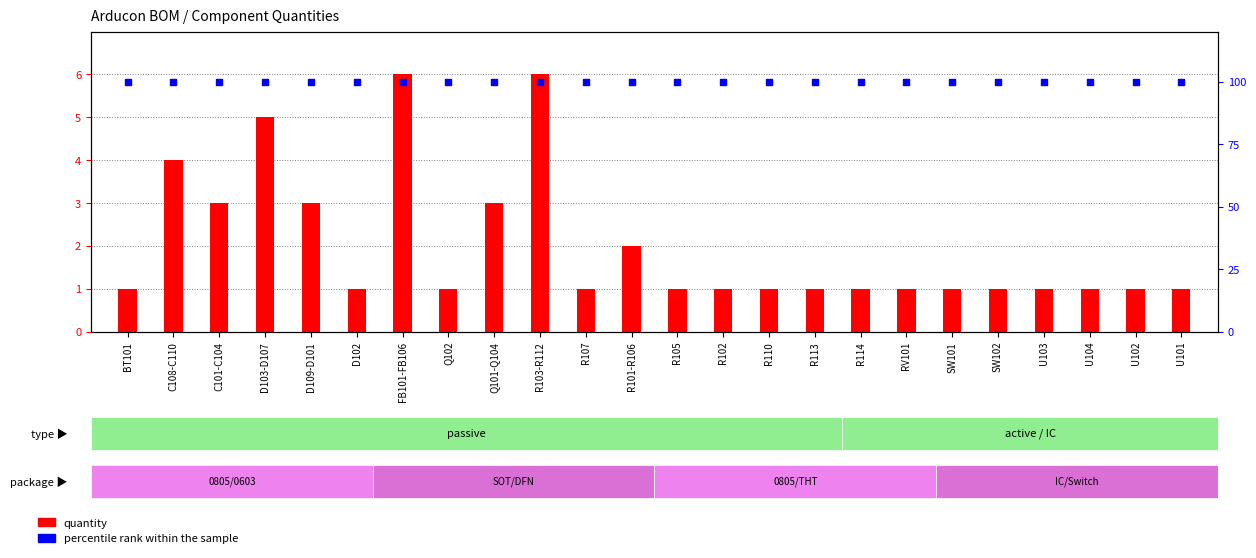

Is the value of quantity at FB101-FB106 greater than the value of percentile rank within the sample at U103?

No